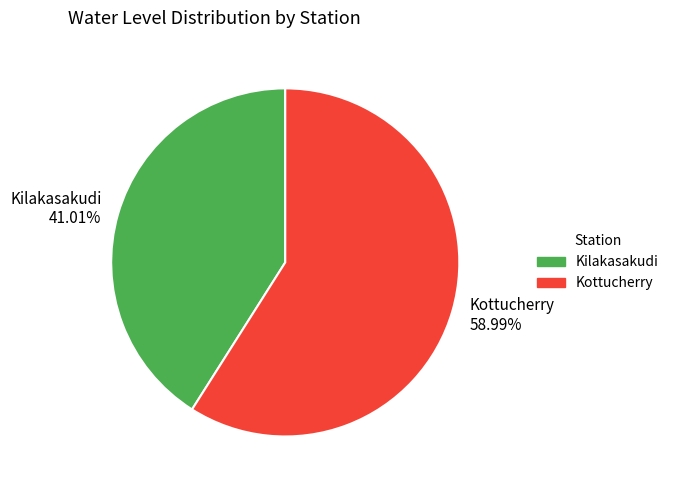

To the nearest percent, what is the difference between the Kottucherry and Kilakasakudi slice percentages?

18%